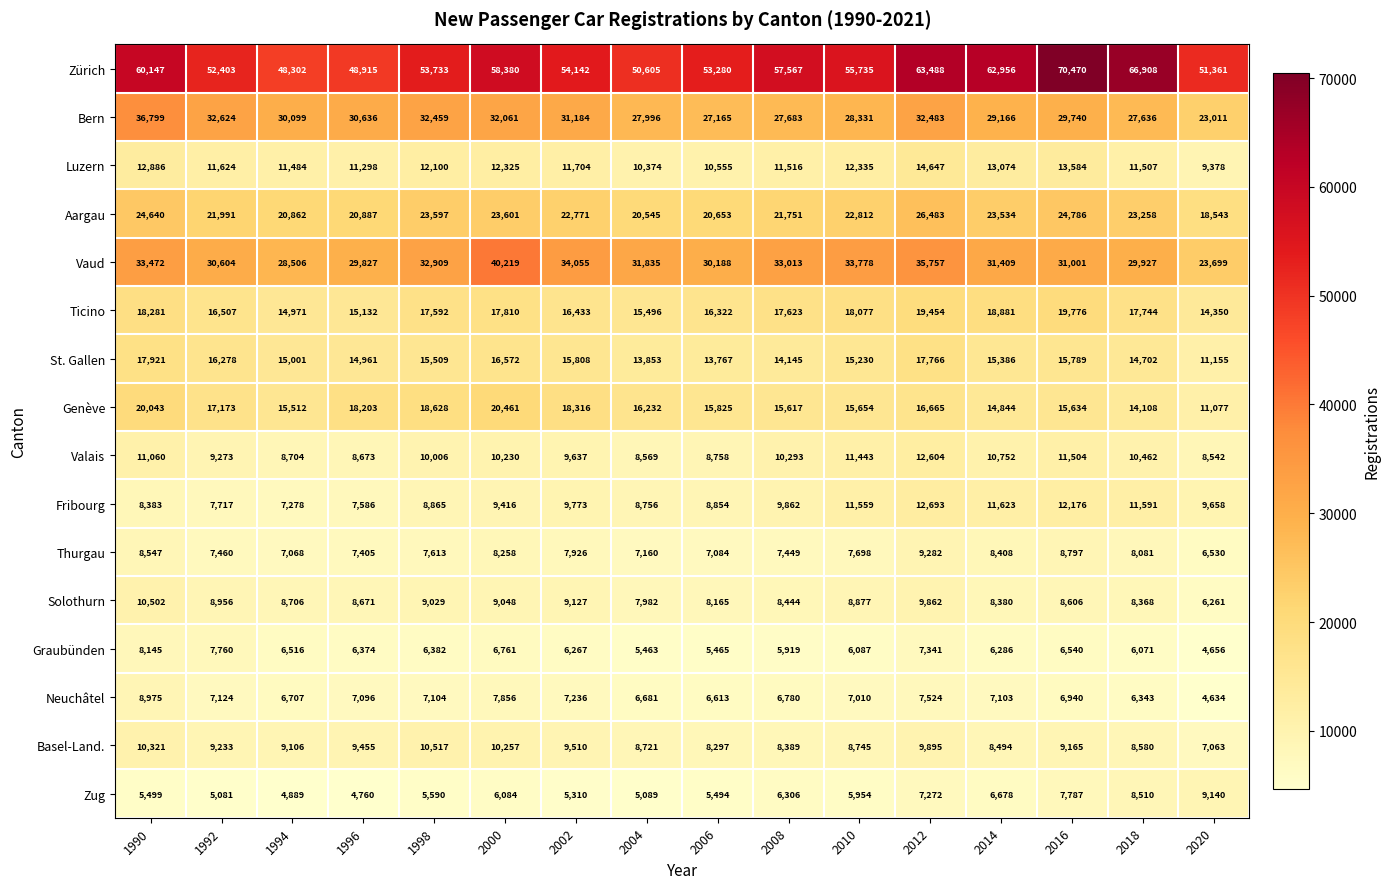

At which label is Luzern closest to 12012?

1998